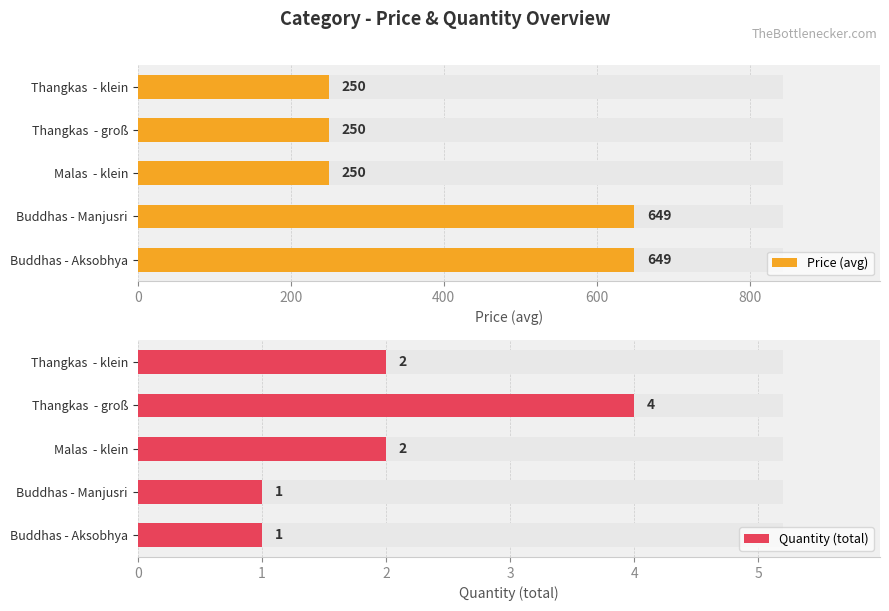

Is it true that Price (avg) equals 649 at Buddhas - Manjusri?

True